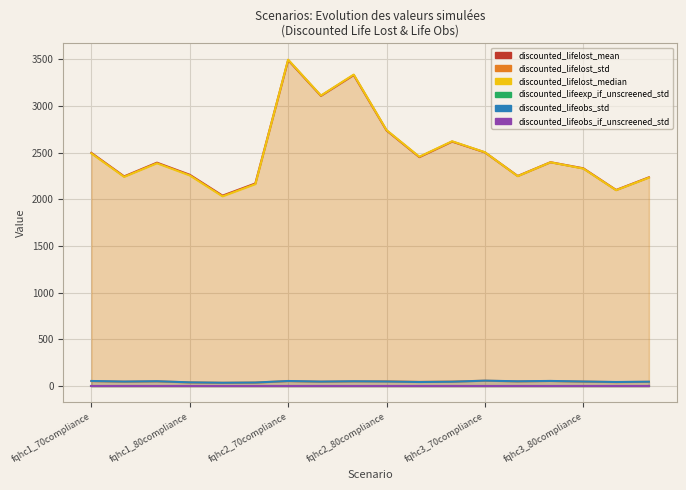

At which category is the sum across all series the highest?

fqhc2_70compliance